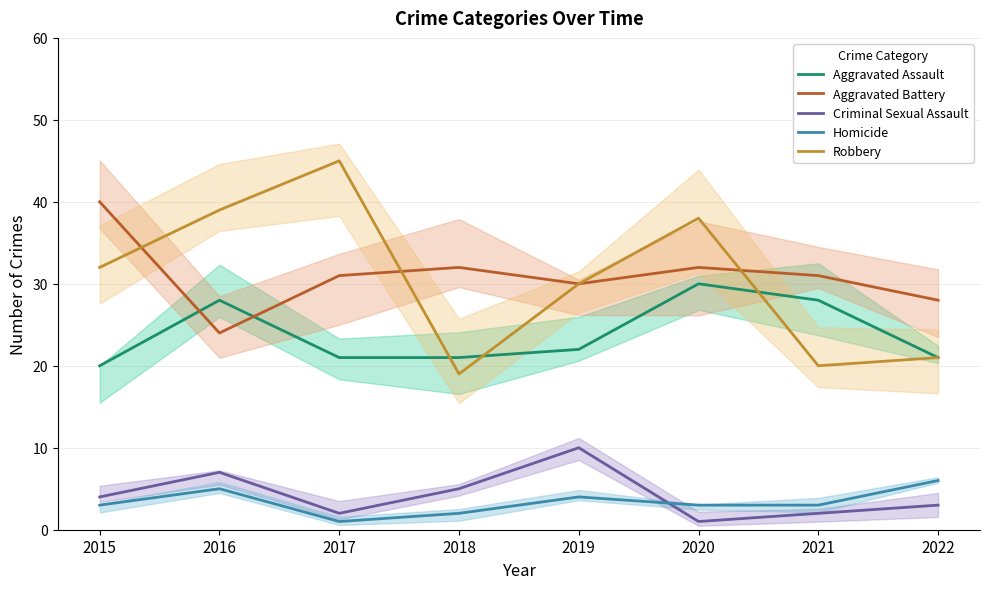

At which category is the sum across all series the highest?

2020